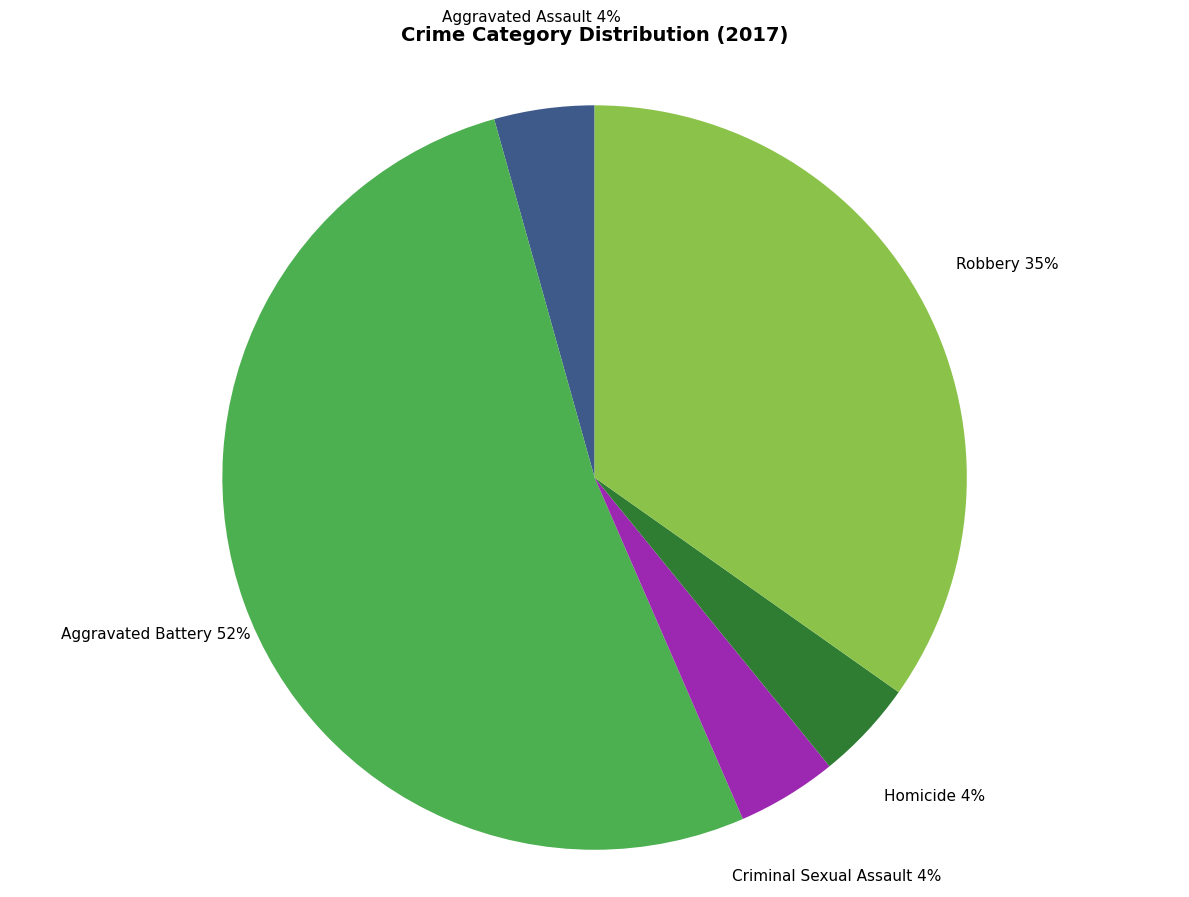

Which category has the biggest portion of the pie?

Aggravated Battery